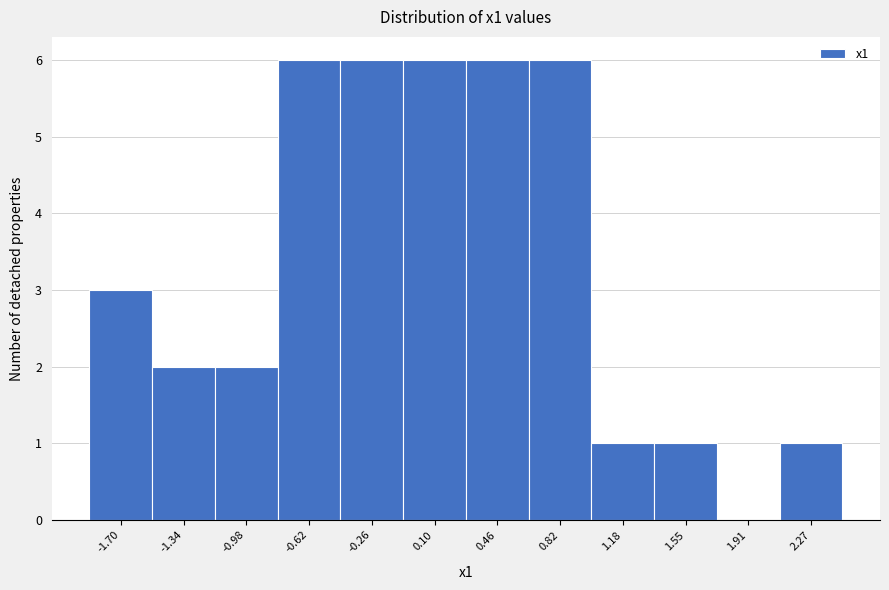

What is the height of the bar covering -1.90 to -1.50 on the x-axis? Neither the bar edges nor the heights are printed on the chart, so give them approximately, as read against the axes.

3